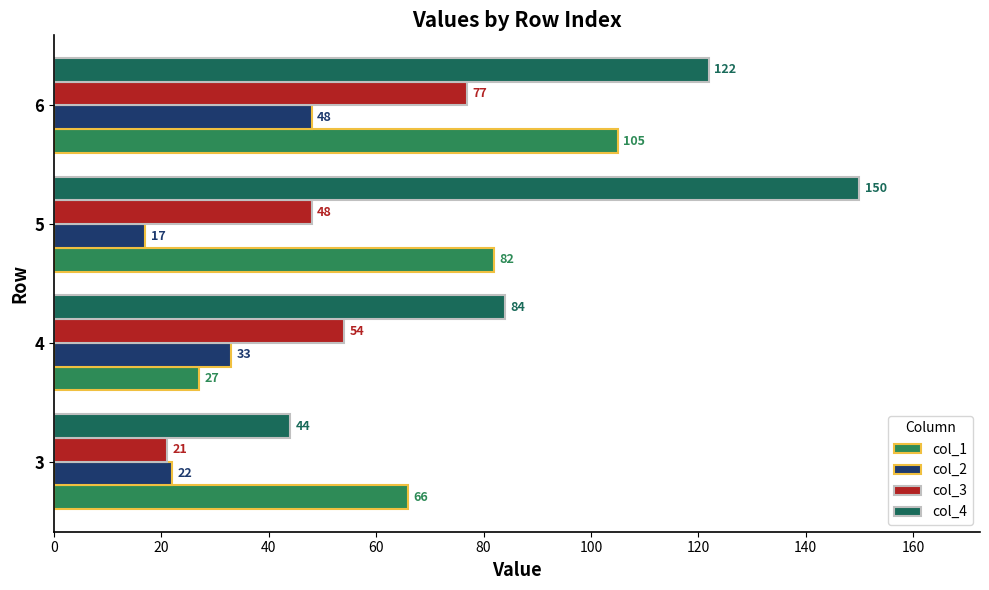

Which category has the highest value in the col_4 series?

5